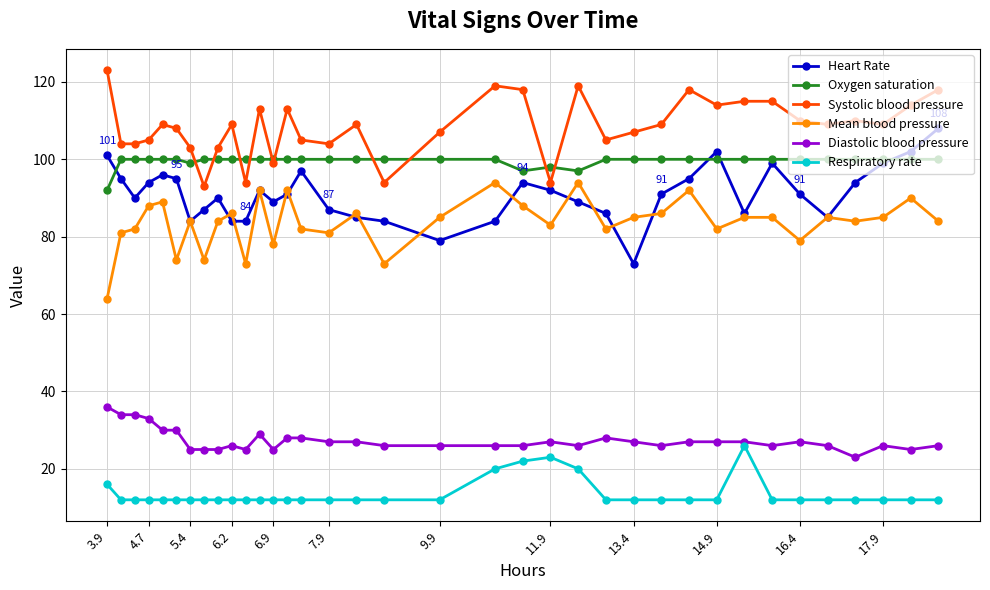

What is the value of the Heart Rate point at the 6th from the left?

95